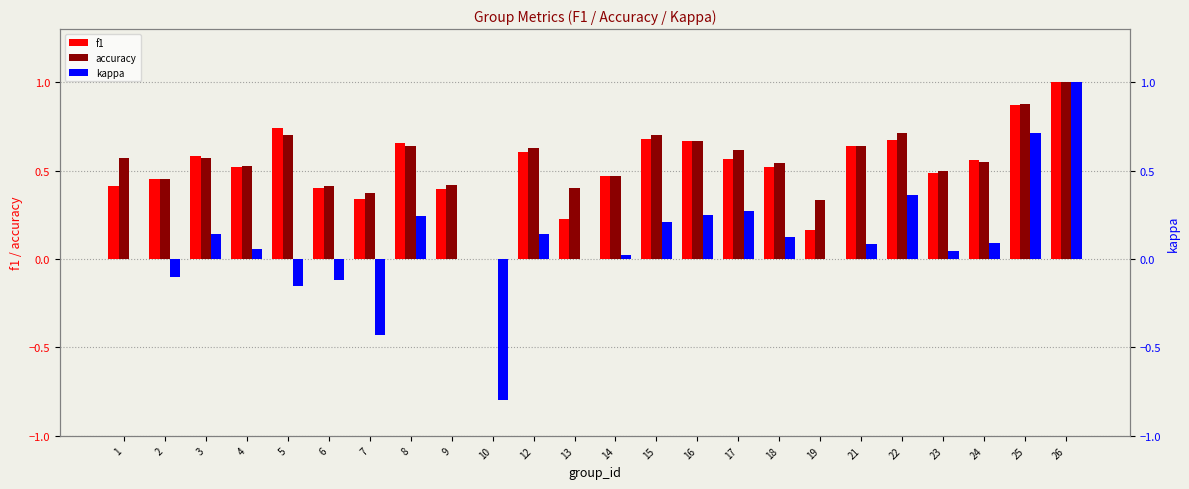

How many values in the f1 series exceed 0?

23